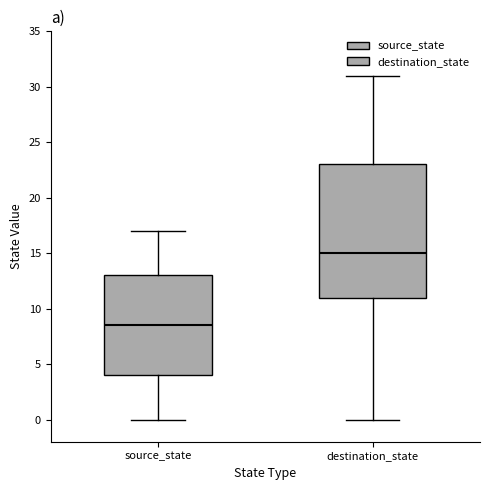

Comparing the boxes themselves (not the whiskers), which one is the tallest?

destination_state